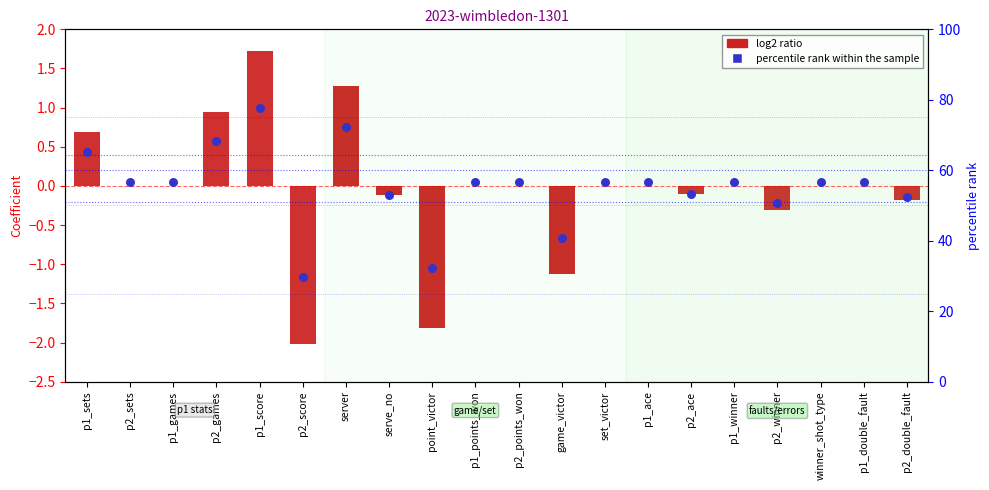

Which series has the largest total across all categories?

percentile rank within the sample